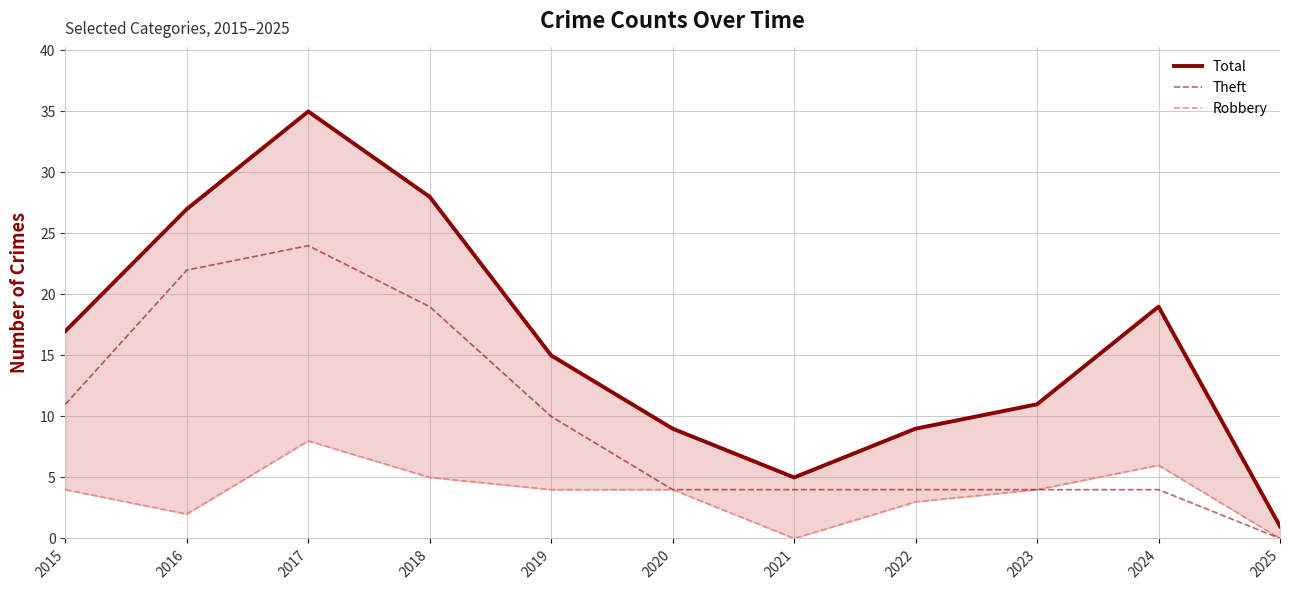

Is the value of Total at 2016 greater than the value of Theft at 2018?

Yes